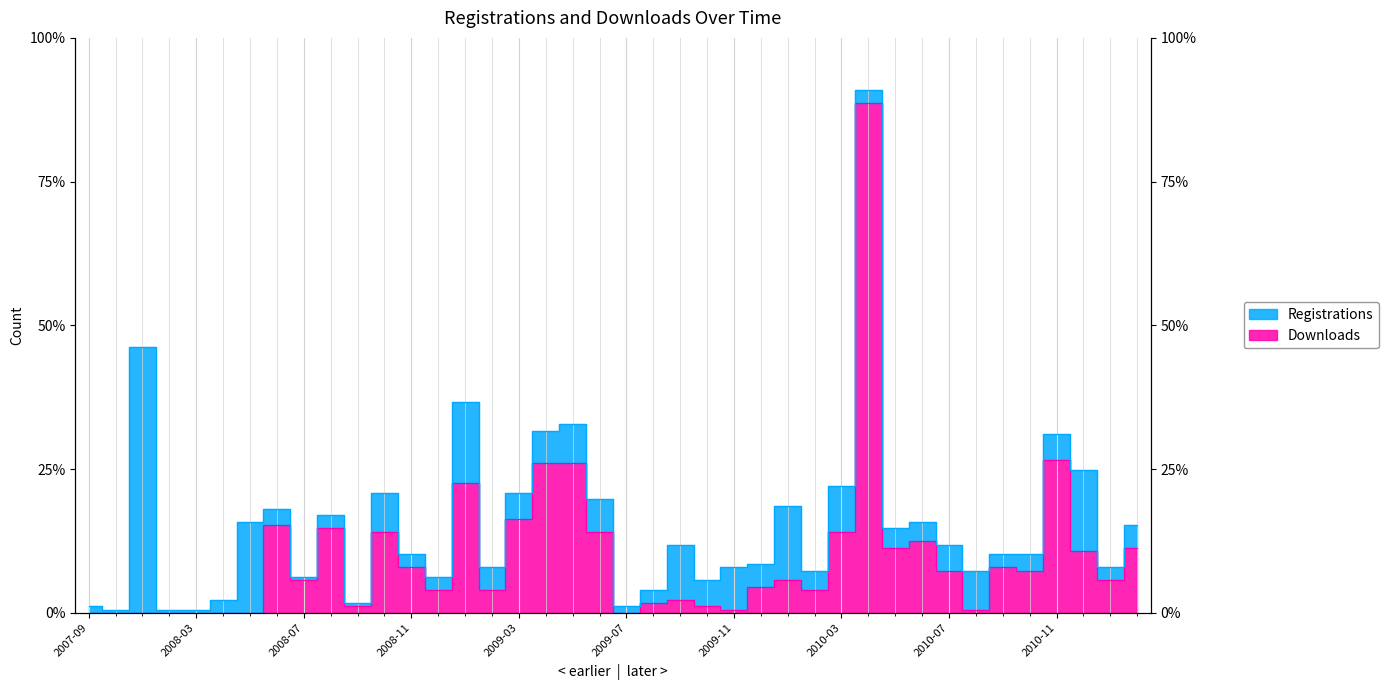

How many values are below 10?

18